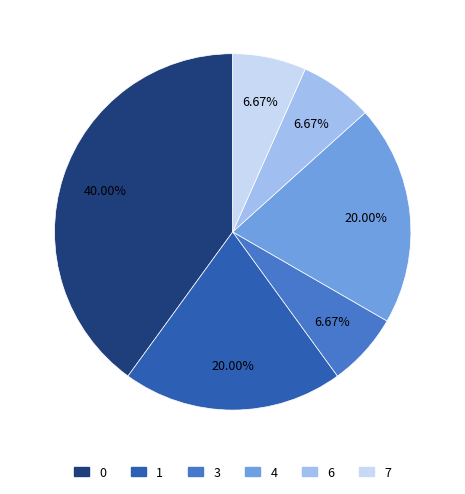

Is there any slice that represents more than half of the pie?

No